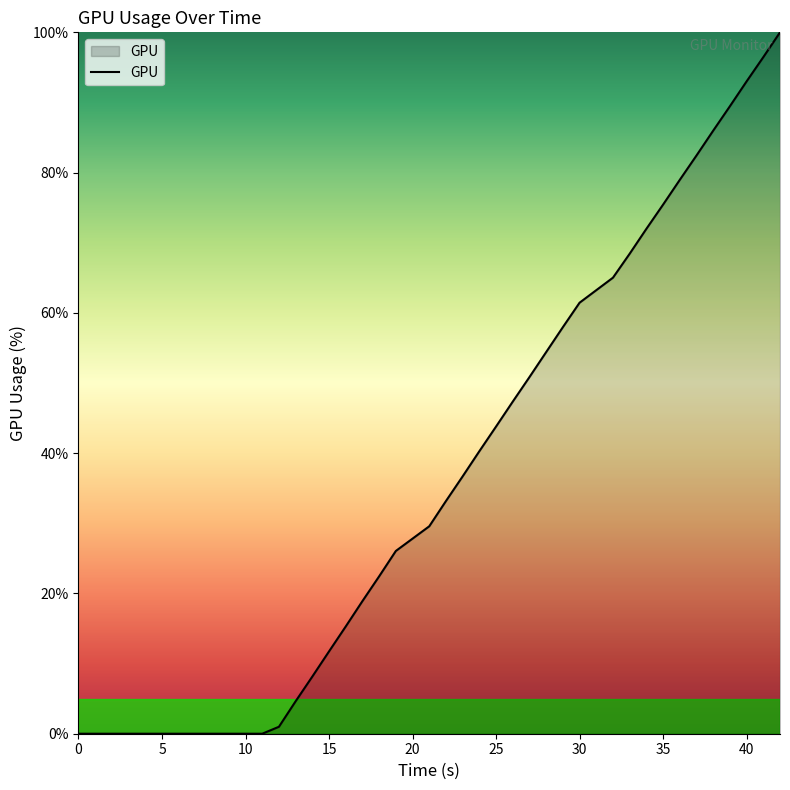

How many series are shown in this chart?

1